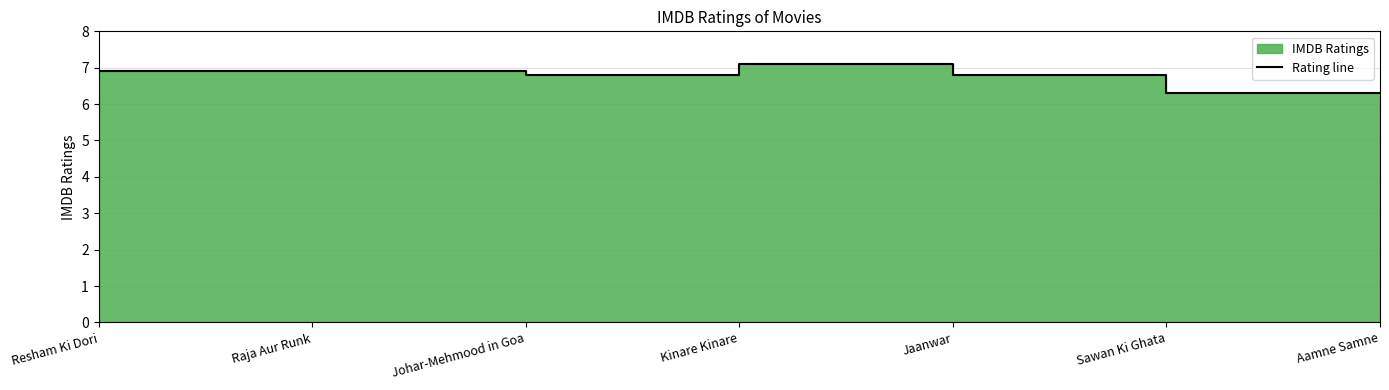

What value does the data have at Sawan Ki Ghata?

6.3